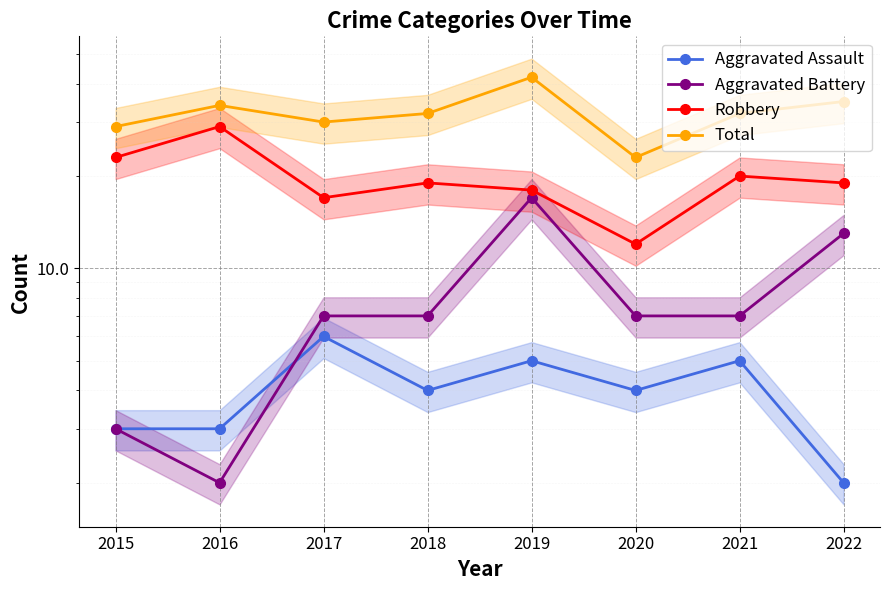

Reading left to right, extract all data points from this chart.

Aggravated Assault: 3	3	6	4	5	4	5	2
Aggravated Battery: 3	2	7	7	17	7	7	13
Robbery: 23	29	17	19	18	12	20	19
Total: 29	34	30	32	42	23	32	35